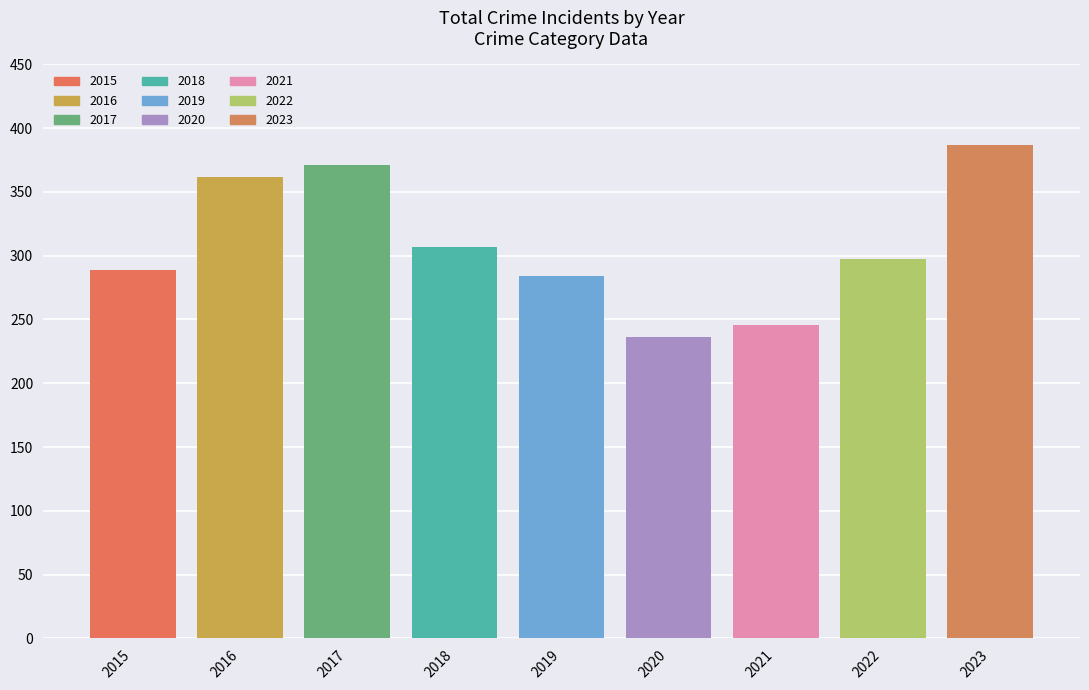

At which category is the sum across all series the highest?

2023